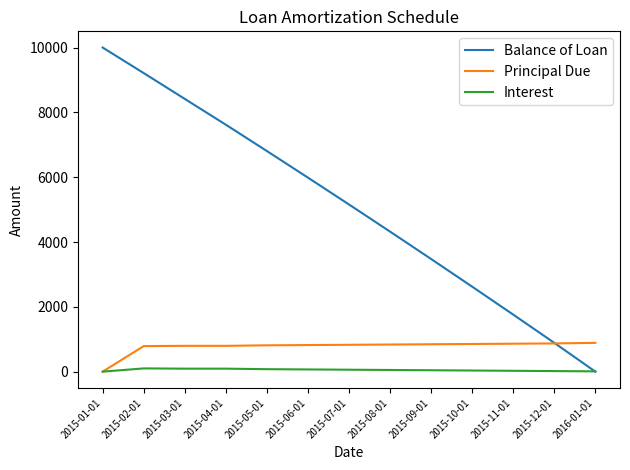

Where does the Interest series first go above 51?

2015-02-01